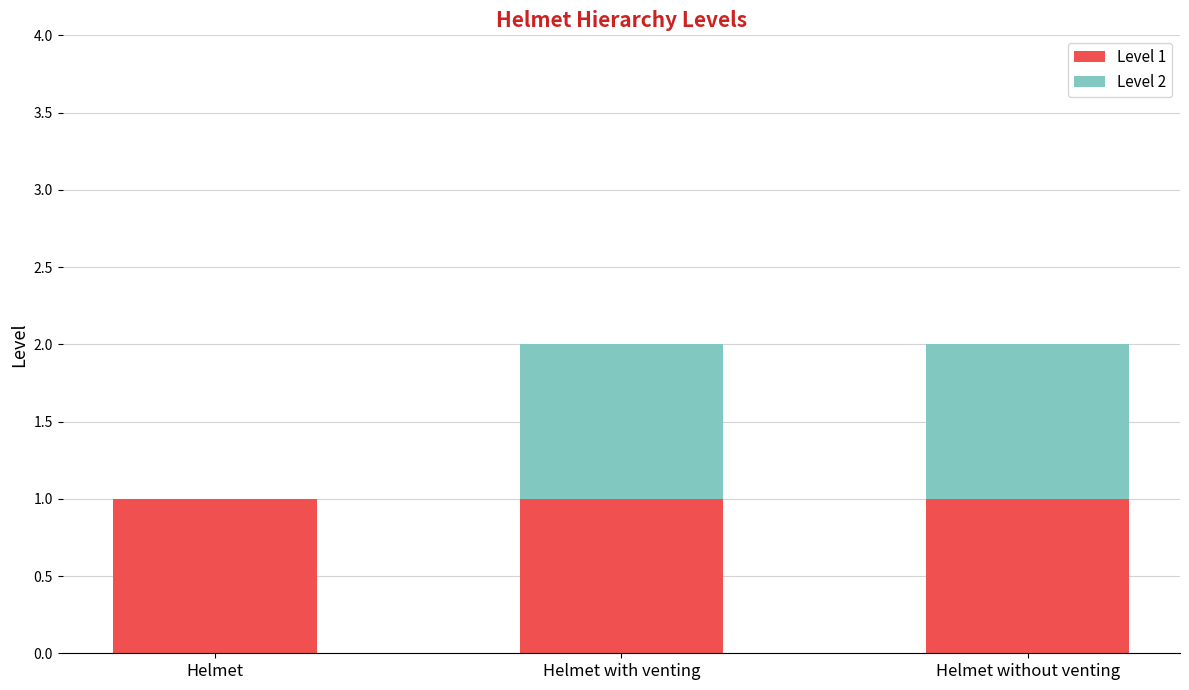

Is it true that Level 1 equals 1 at Helmet without venting?

True